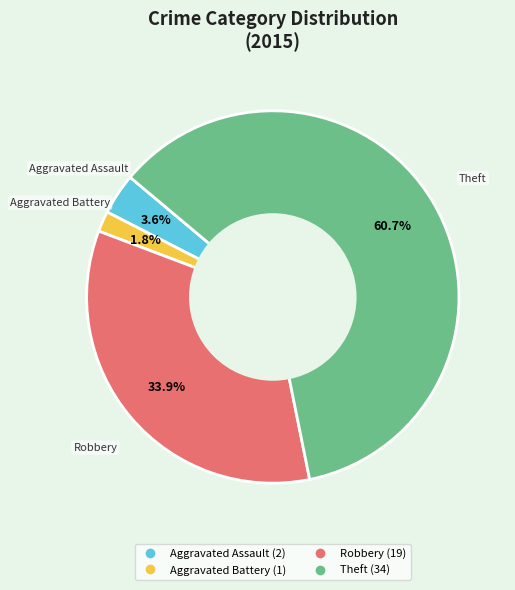

Which slice is the smallest?

Aggravated Battery